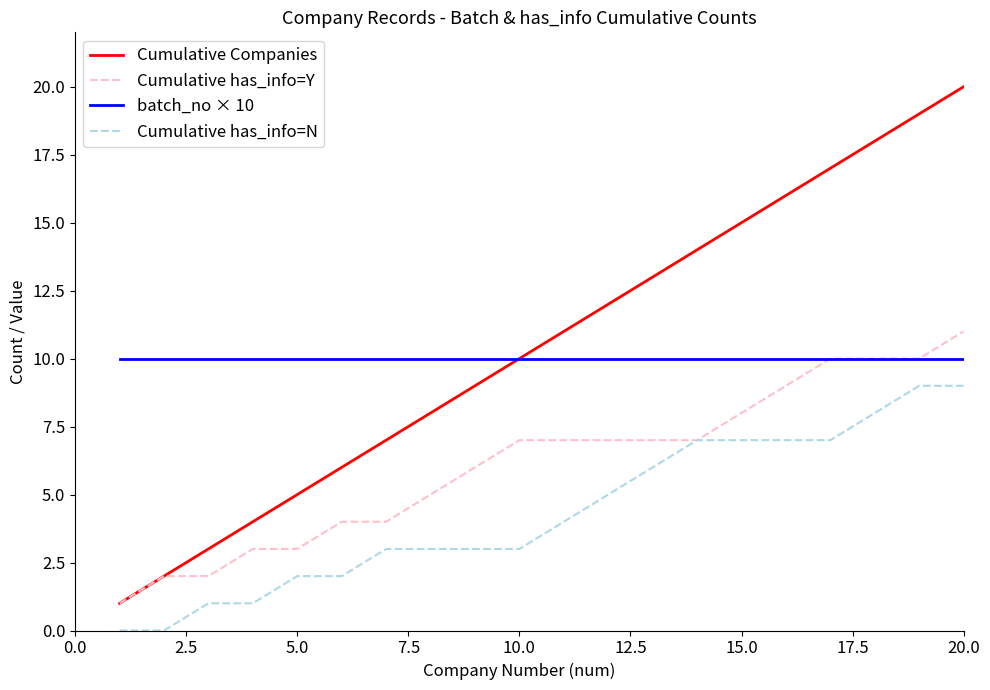

What is the highest value of the Cumulative has_info=Y series?

11